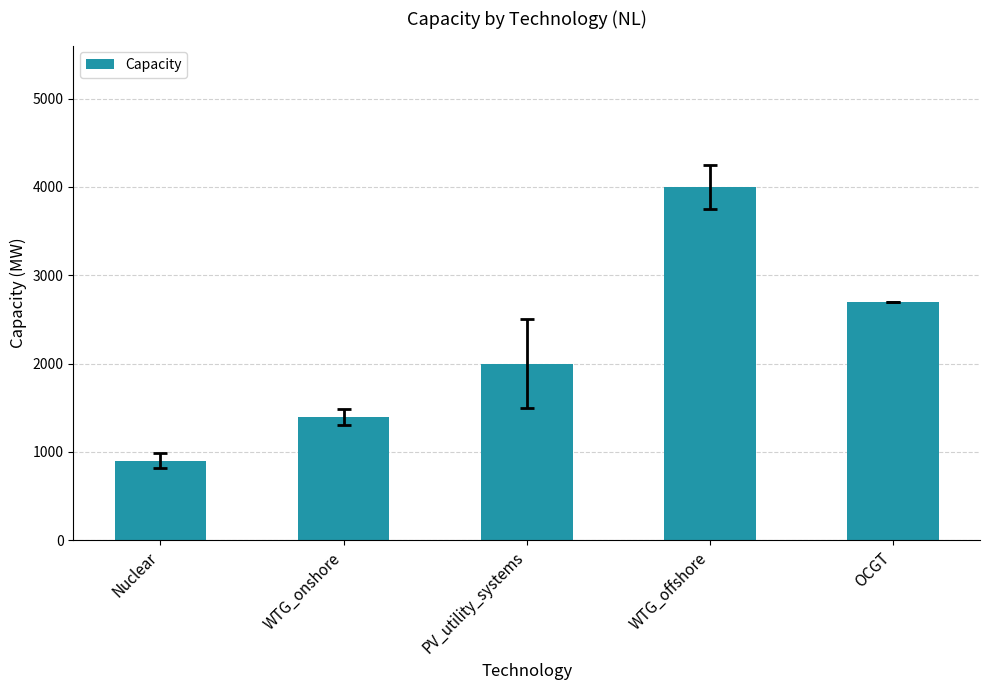

List the labels in order of value, largest first.

WTG_offshore, OCGT, PV_utility_systems, WTG_onshore, Nuclear